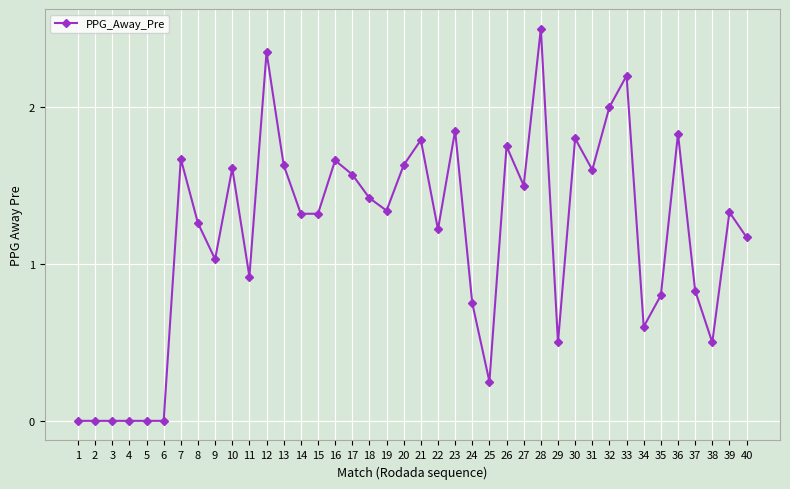

At which label does the data first exceed 1?

7